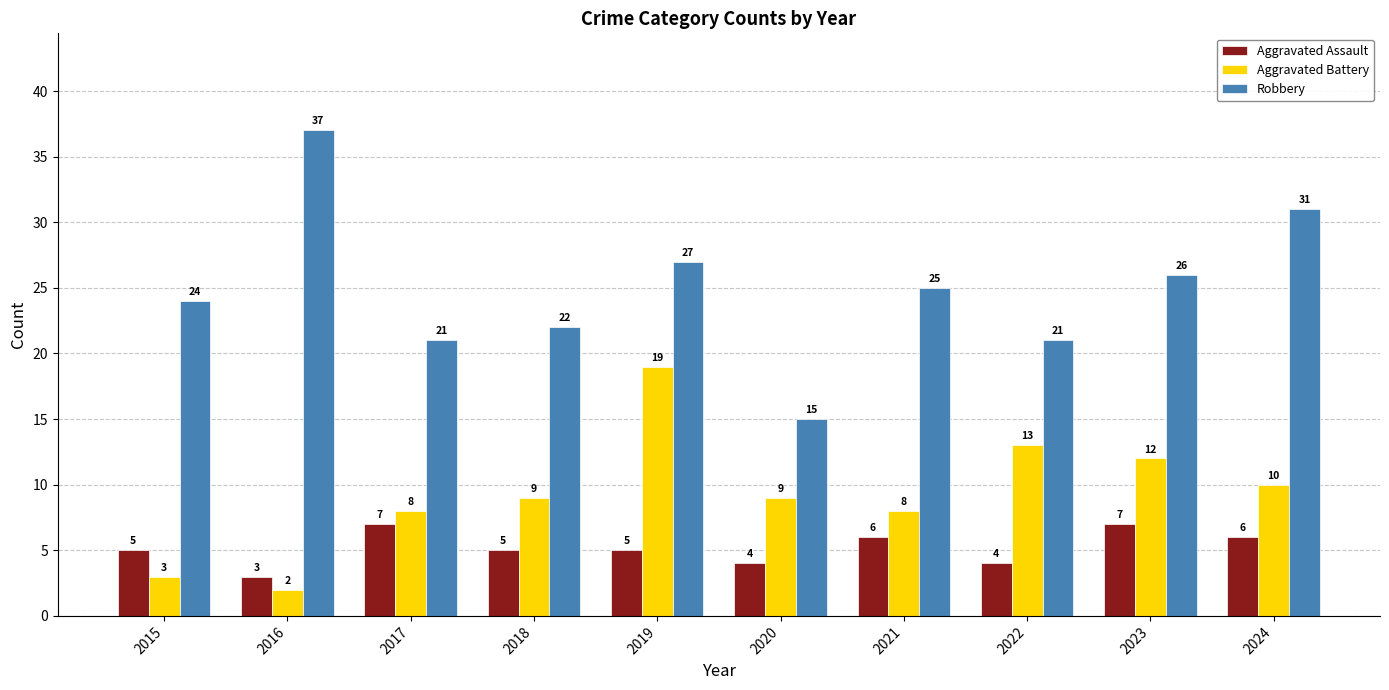

The value of Aggravated Battery at 2024 is 10. True or false?

True